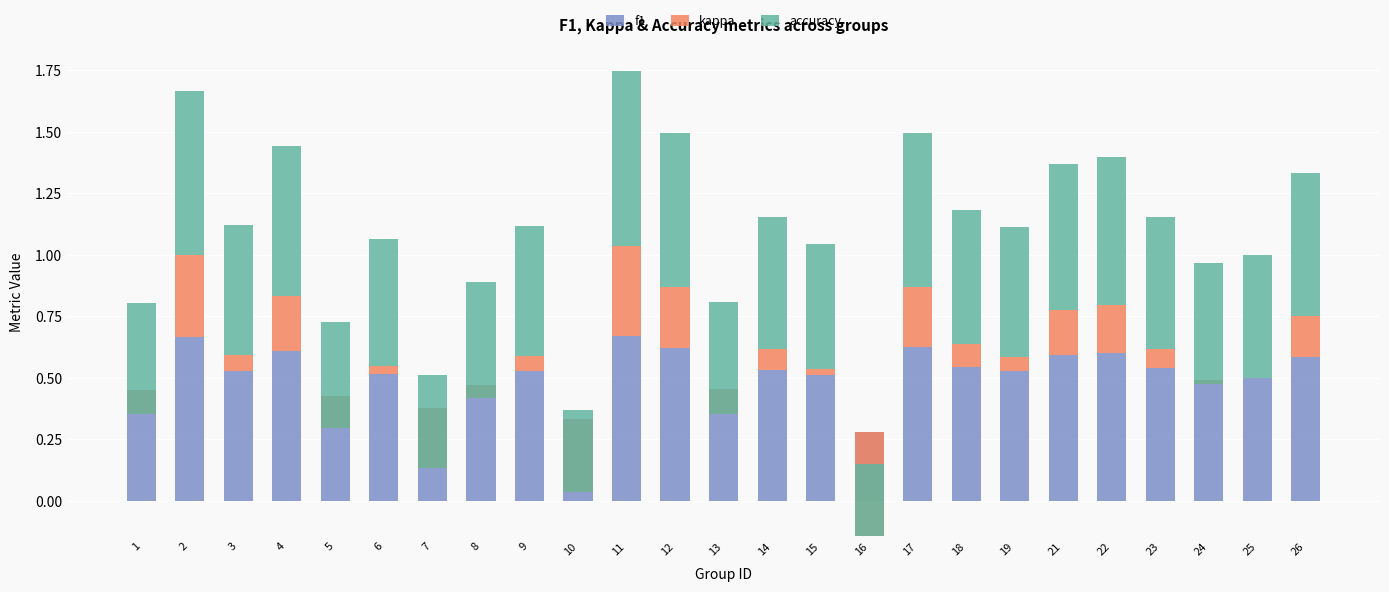

At which category does the chart reach its peak across all series?

11